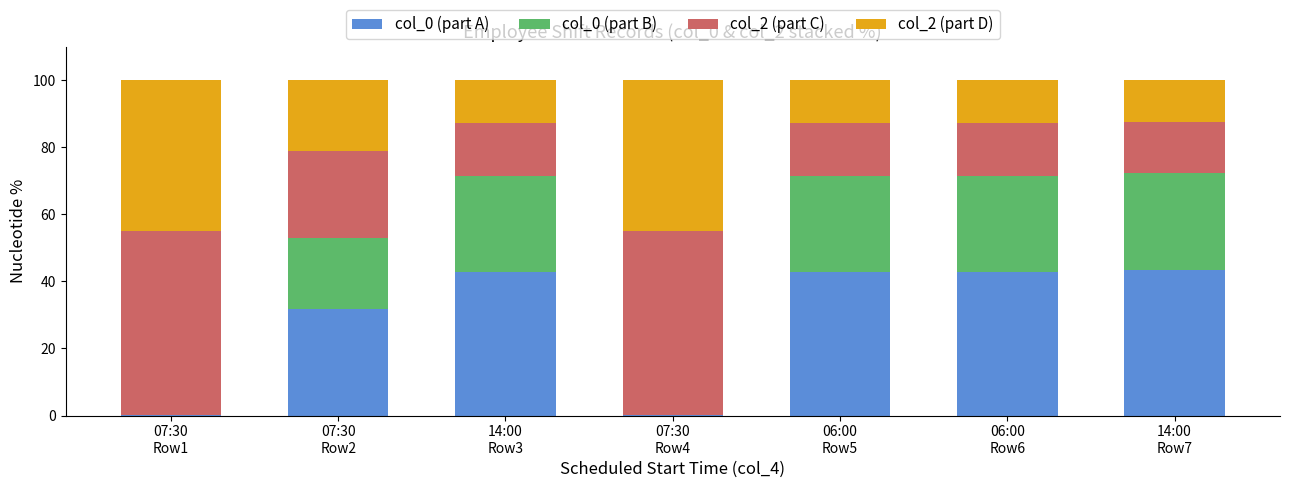

What is the sum of all col_0 (part A) values?

204.1